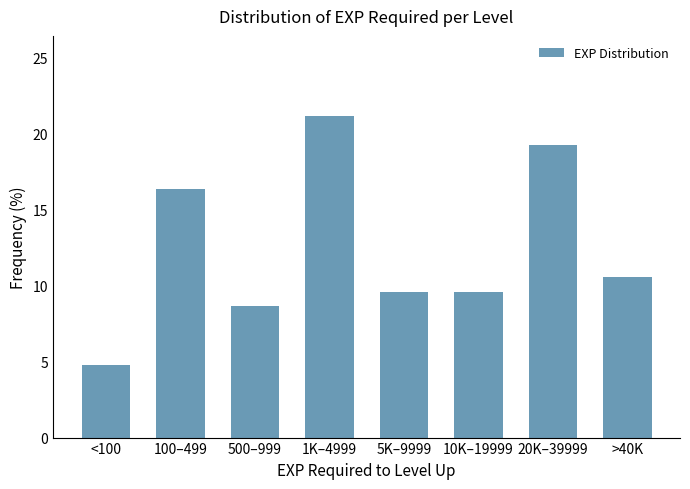

Reading right to left, transcribe all the data shown in this chart.

10.6	19.2	9.6	9.6	21.2	8.7	16.3	4.8